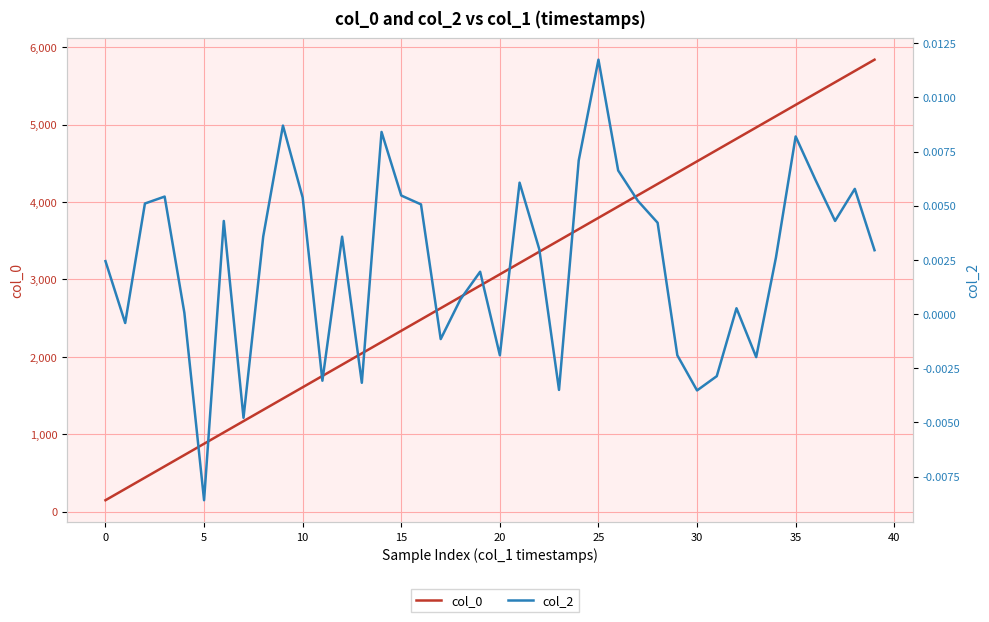

Which series has the largest total across all categories?

col_0